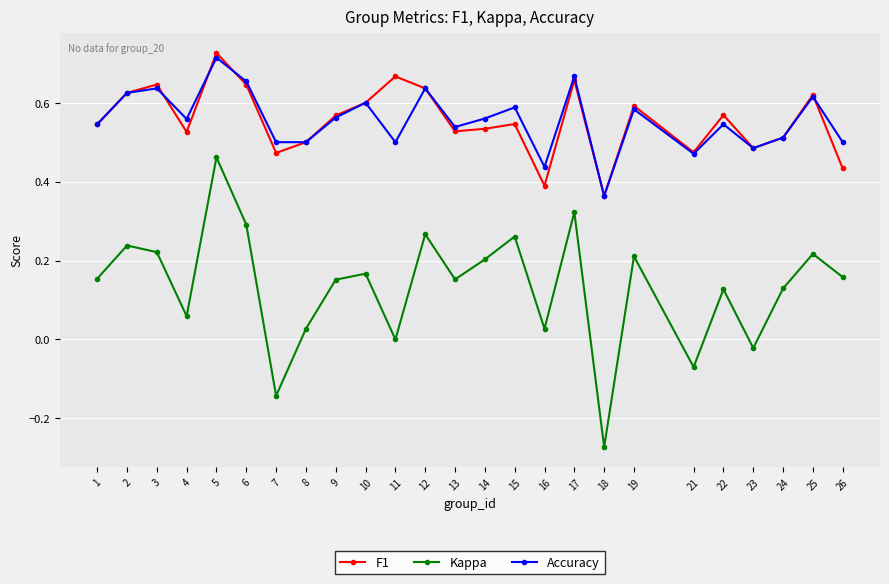

True or false: Kappa and F1 intersect in this chart.

False